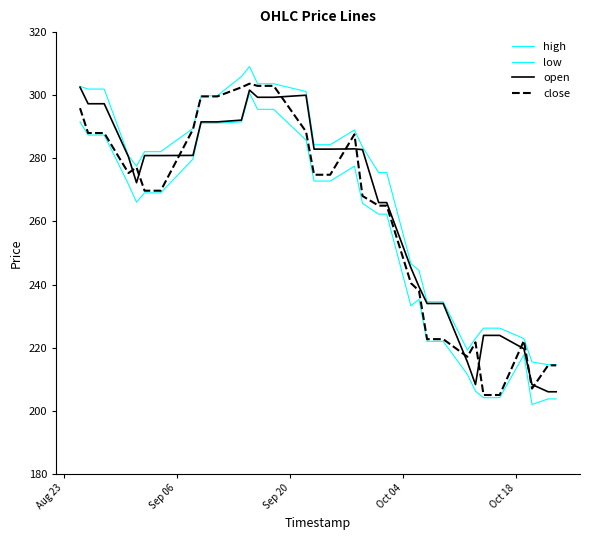

Rank the series by their average value, from lowest to highest.

low, close, open, high